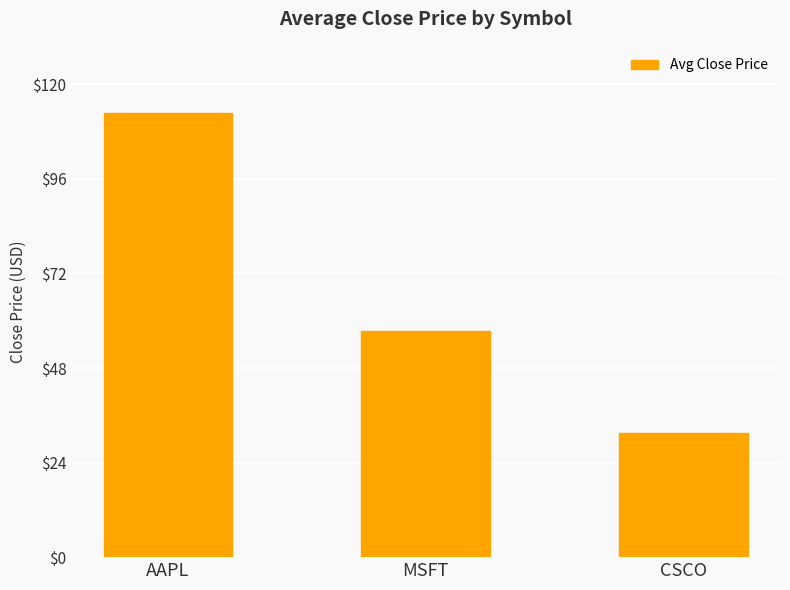

How many bars are there in total?

3